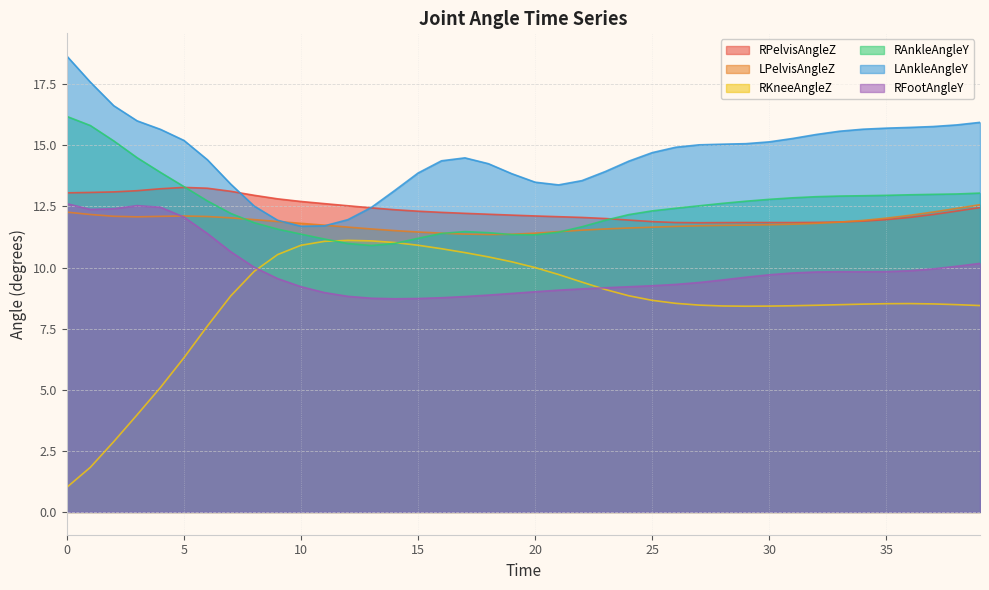

Does the chart display data point markers on the line(s)?

No